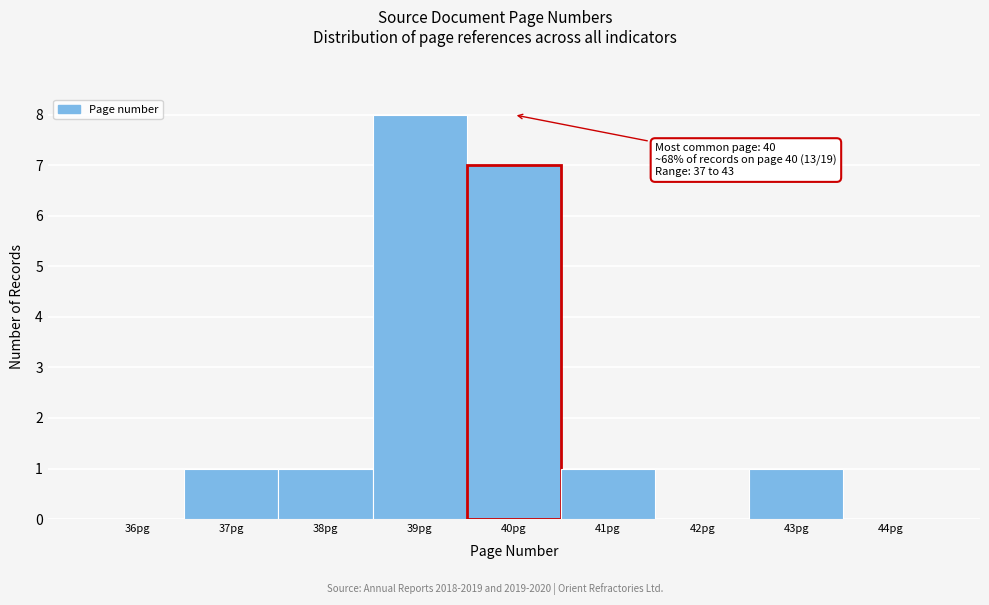

Reading left to right, what are all the values shown in this chart?

36pg=0	37pg=1	38pg=1	39pg=8	40pg=7	41pg=1	42pg=0	43pg=1	44pg=0